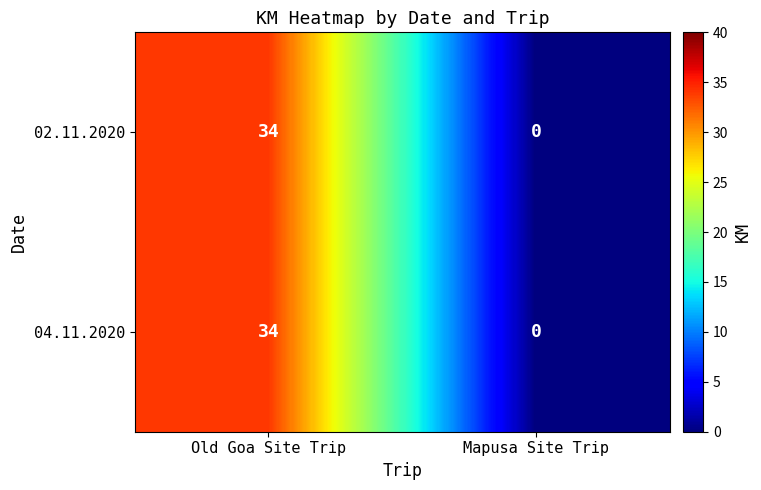

The value of 04.11.2020 at Mapusa Site Trip is 23. True or false?

False